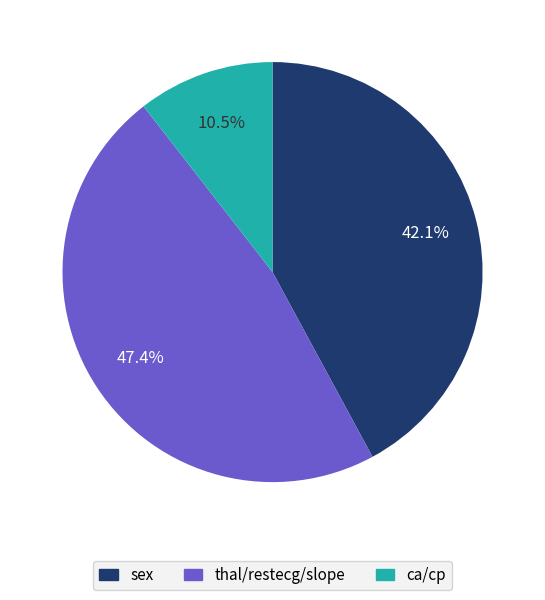

Is there a majority slice in this chart?

No